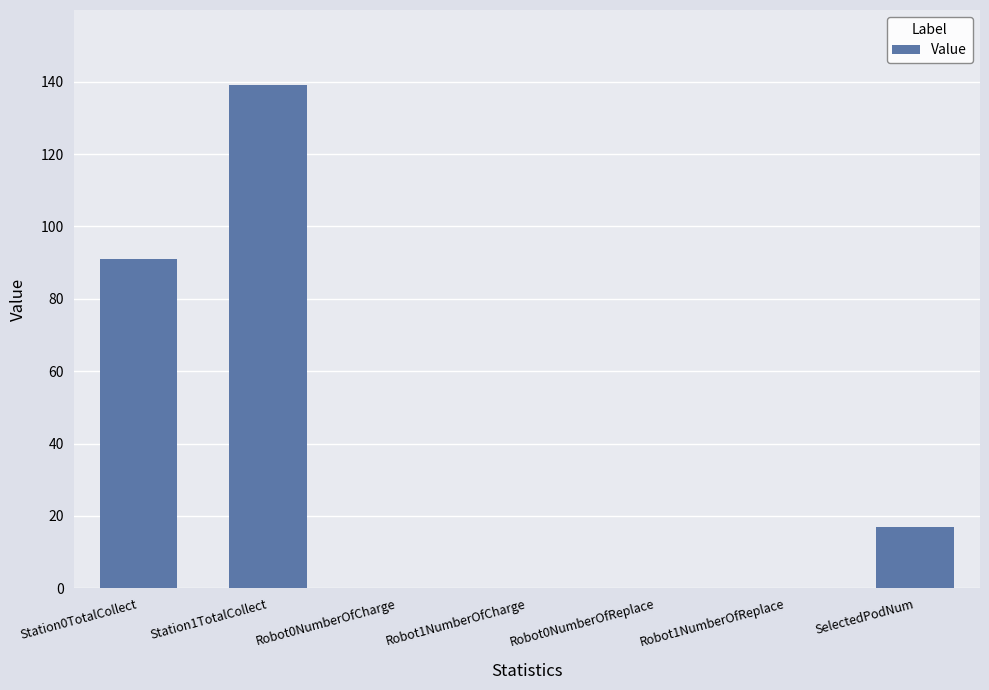

Reading left to right, transcribe all the data shown in this chart.

Station0TotalCollect=91	Station1TotalCollect=139	Robot0NumberOfCharge=0	Robot1NumberOfCharge=0	Robot0NumberOfReplace=0	Robot1NumberOfReplace=0	SelectedPodNum=17